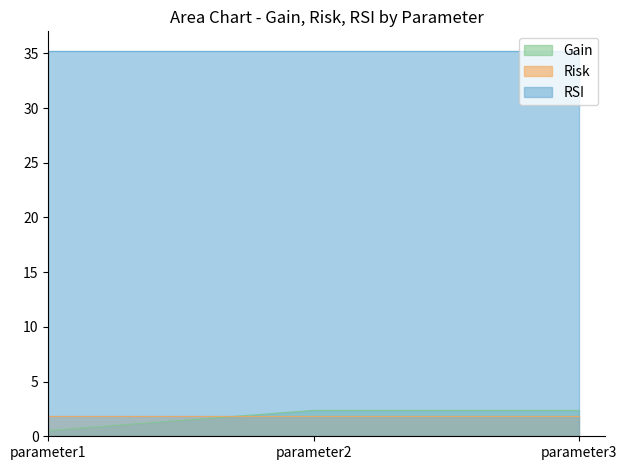

What are all the series names shown in the legend?

Gain, Risk, RSI